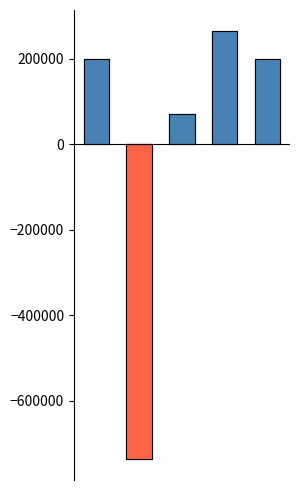

Is it true that the value at 2 is 72158.8?

True